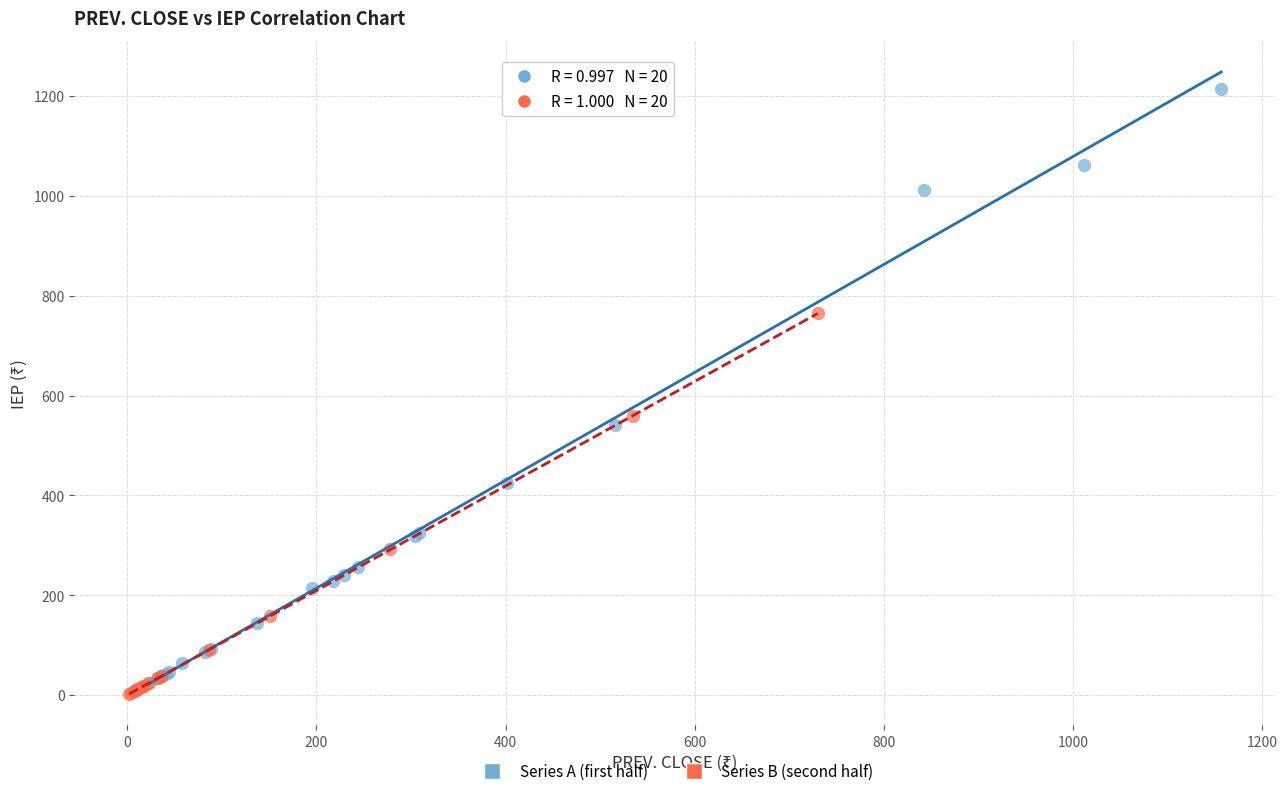

What are all the series names shown in the legend?

Series A (first half), Series B (second half)